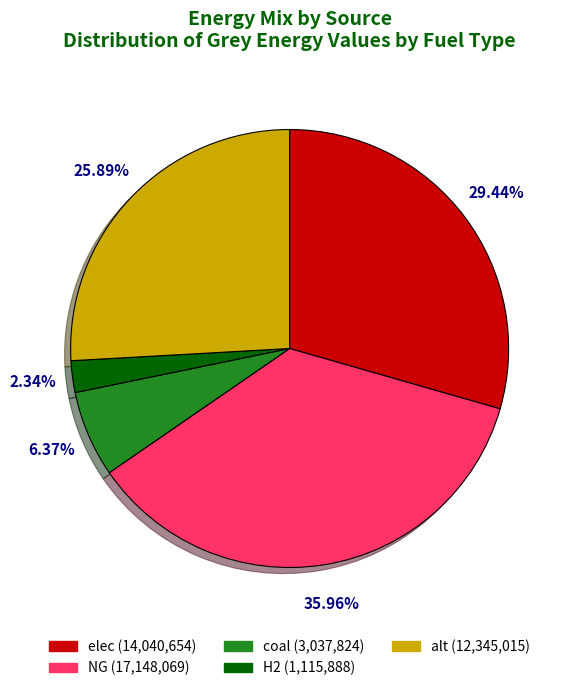

Count the number of slices in the pie.

5